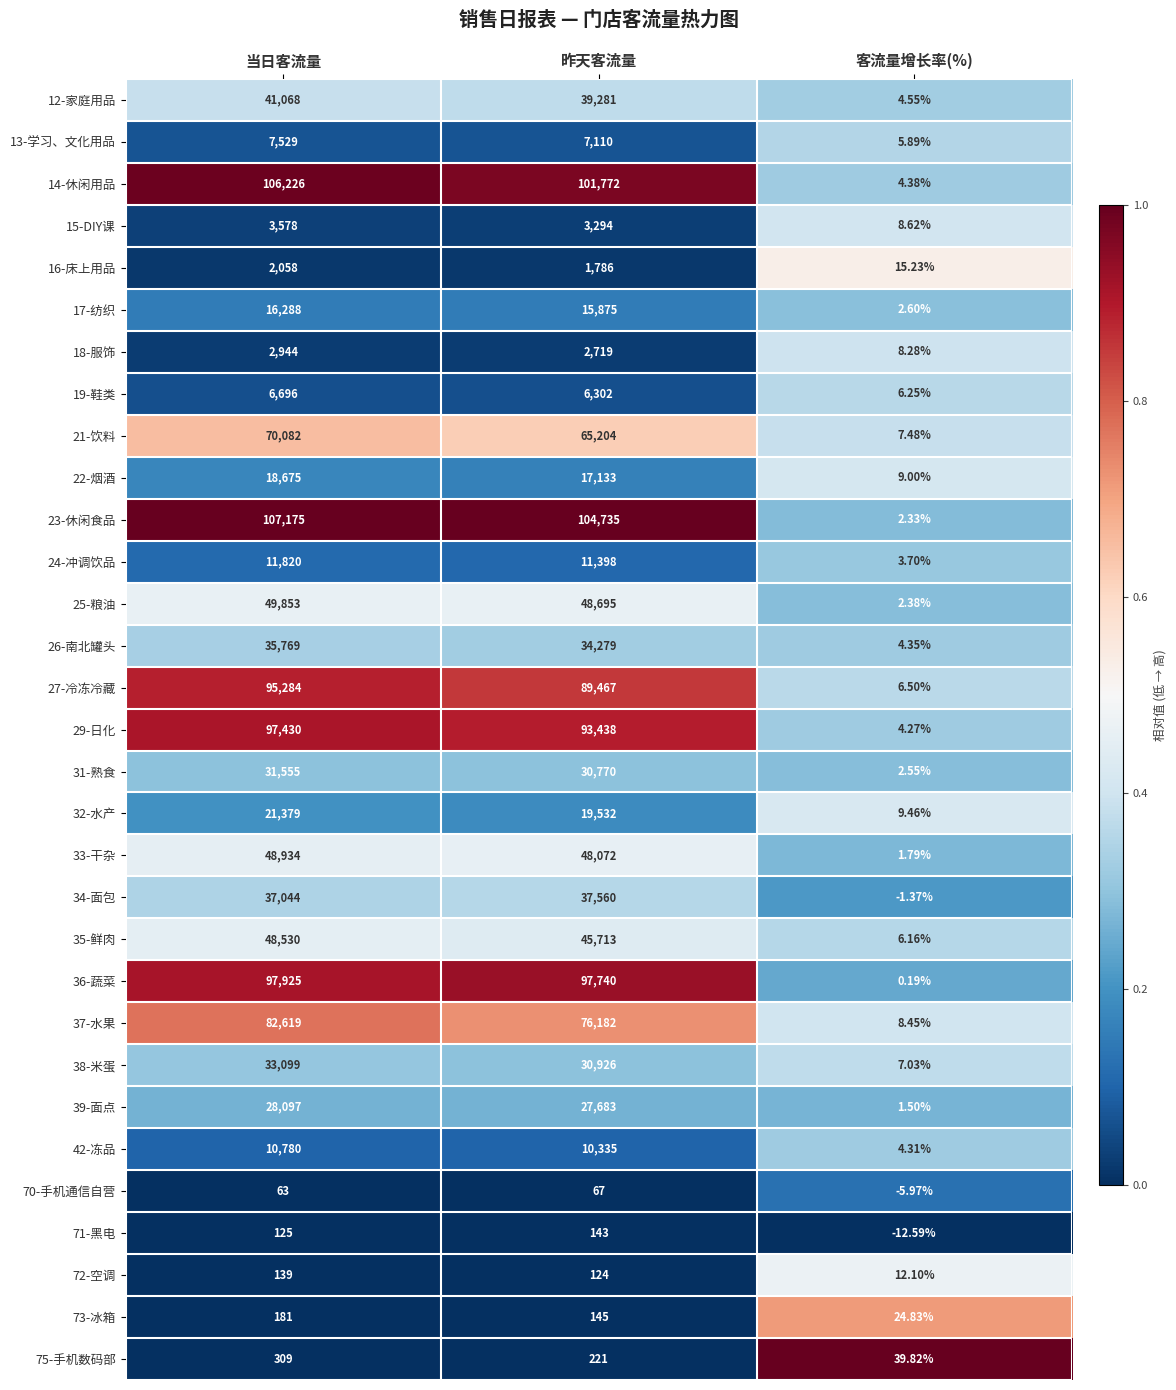

What is the spread (max minus min) of values at 客流量增长率(%)?

52.4